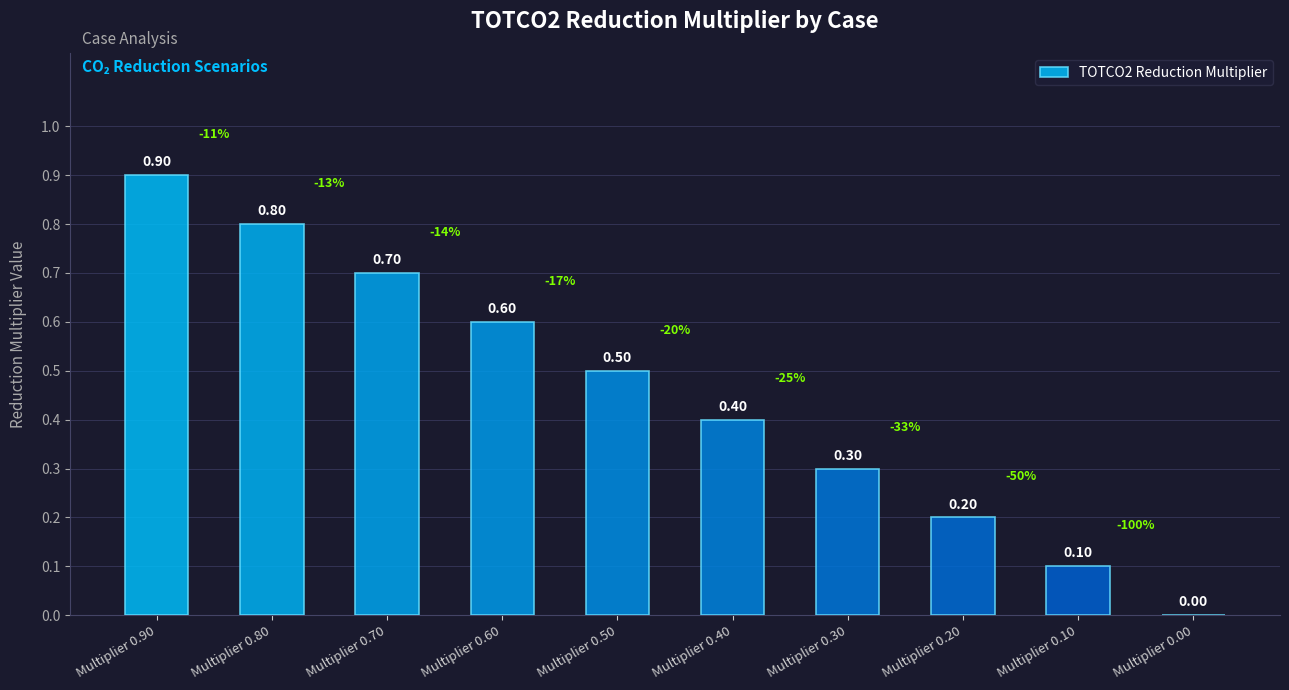

At which label is the value closest to 0?

Multiplier 0.00